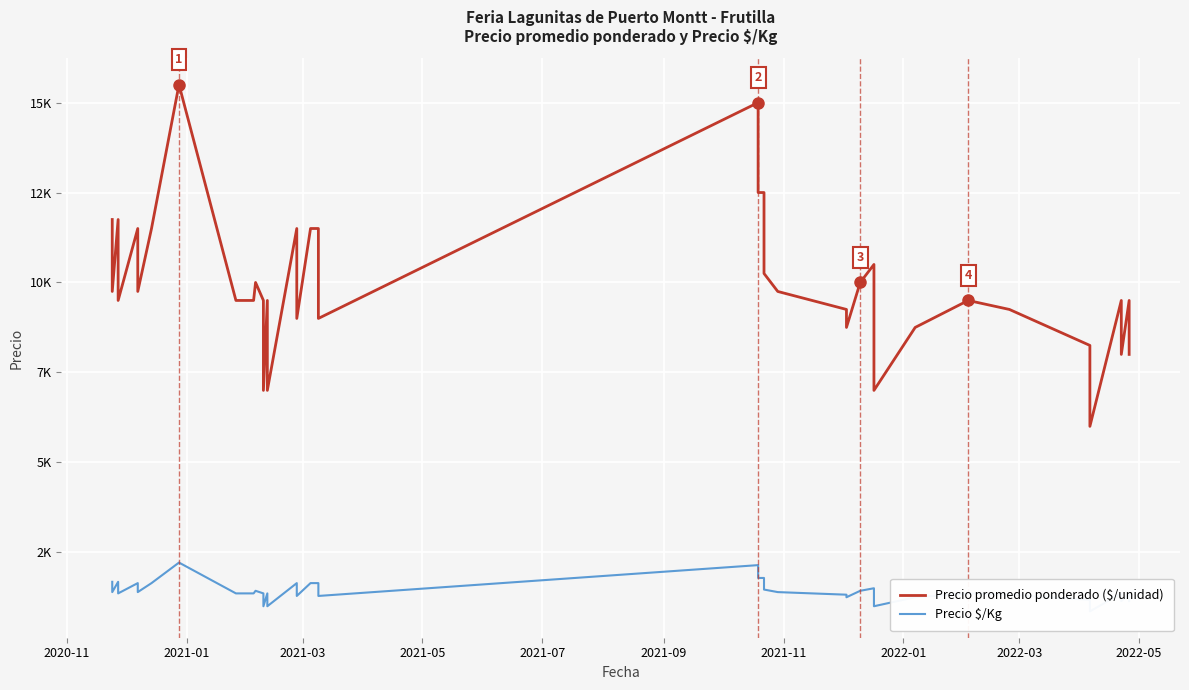

Which series has the largest total across all categories?

Precio promedio ponderado ($/unidad)